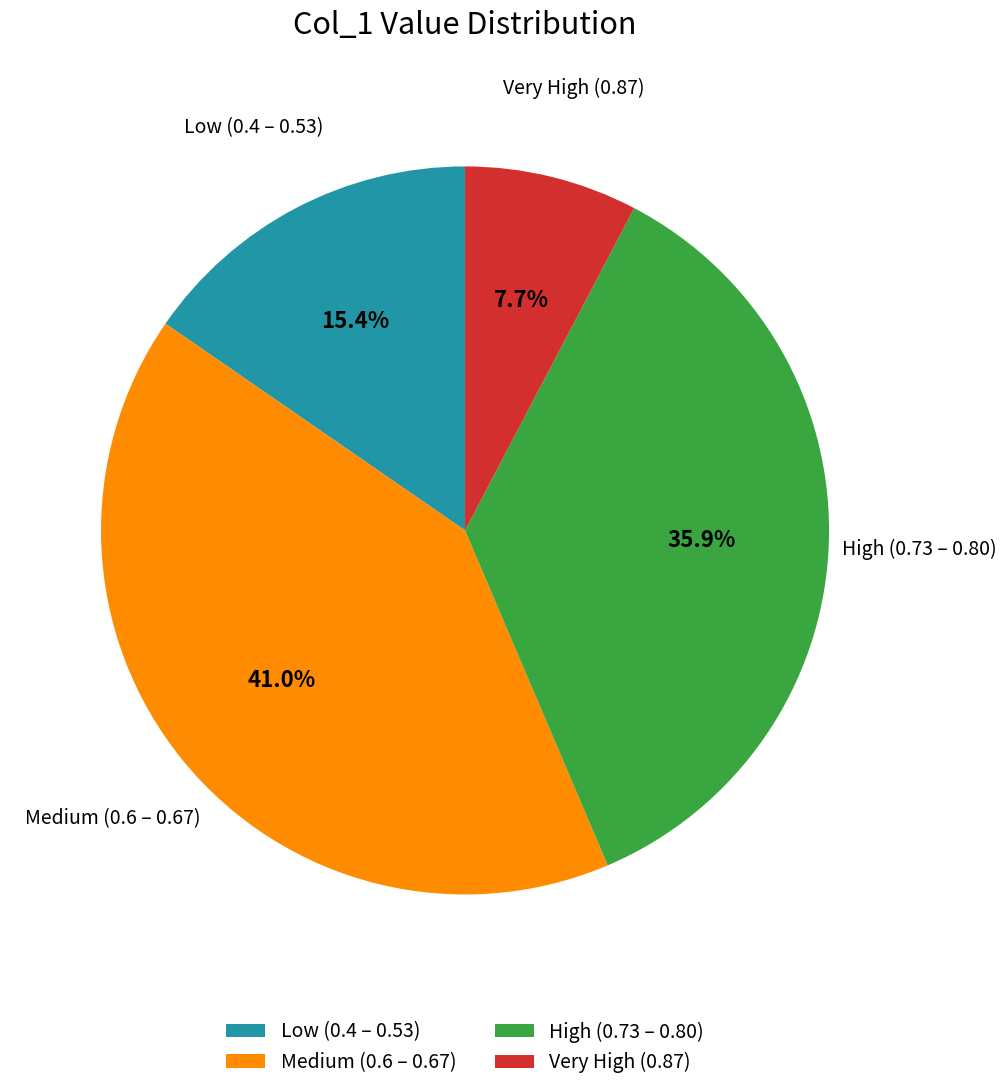

How many slices are in this pie chart?

4